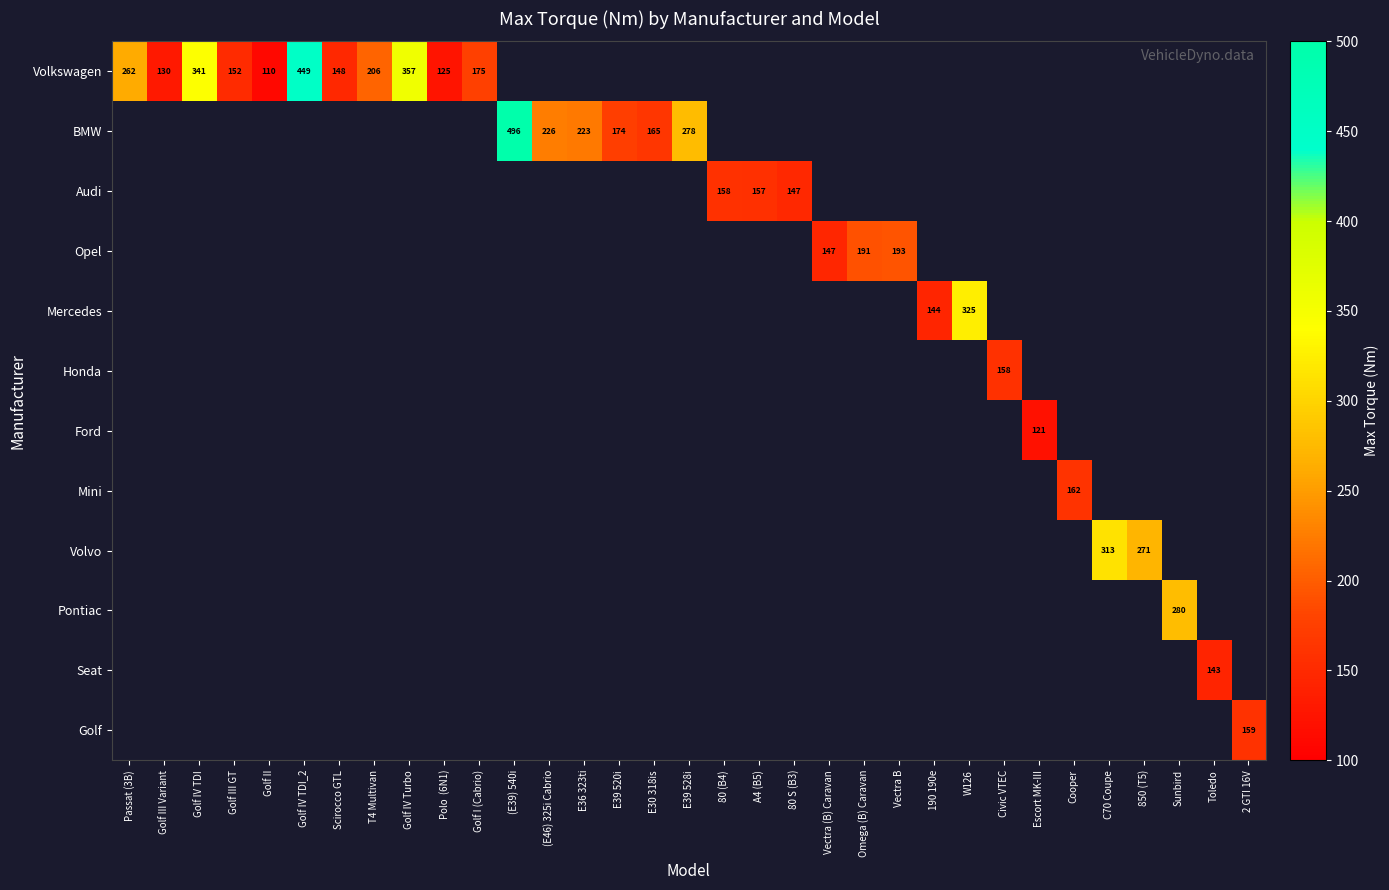

At which category does the chart reach its peak across all series?

(E39) 540i